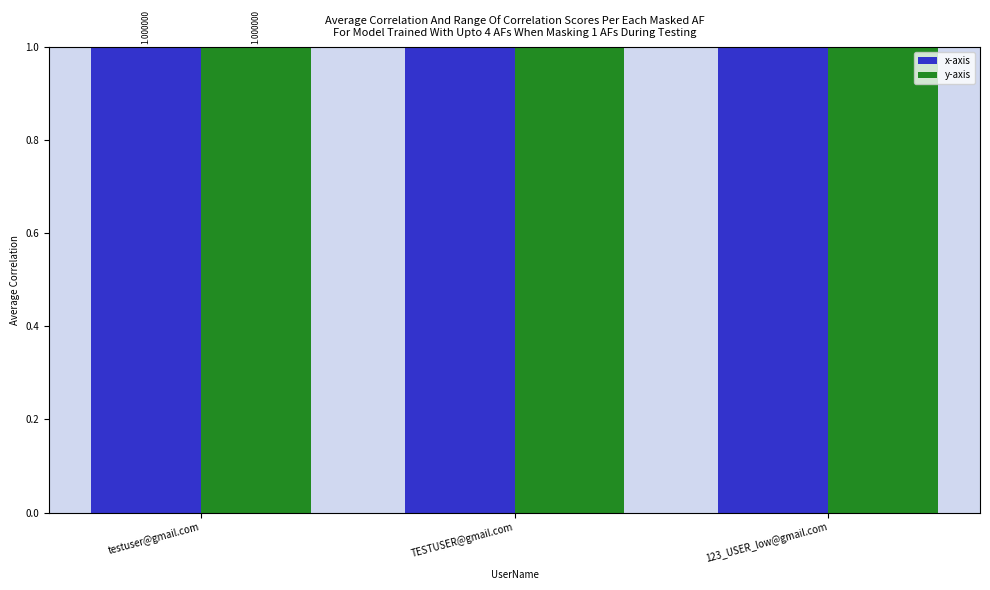

Which series has the widest spread of values?

x-axis